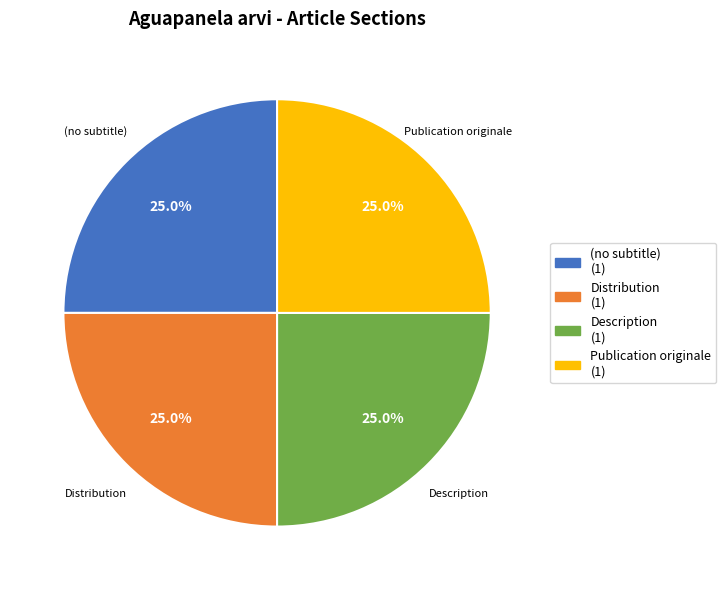

To the nearest percent, what is the combined percentage of Distribution and (no subtitle)?

50%